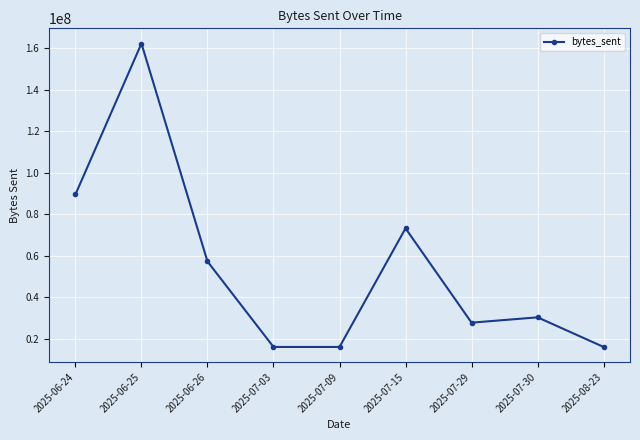

At which label is the value closest to 89097440?

2025-06-24